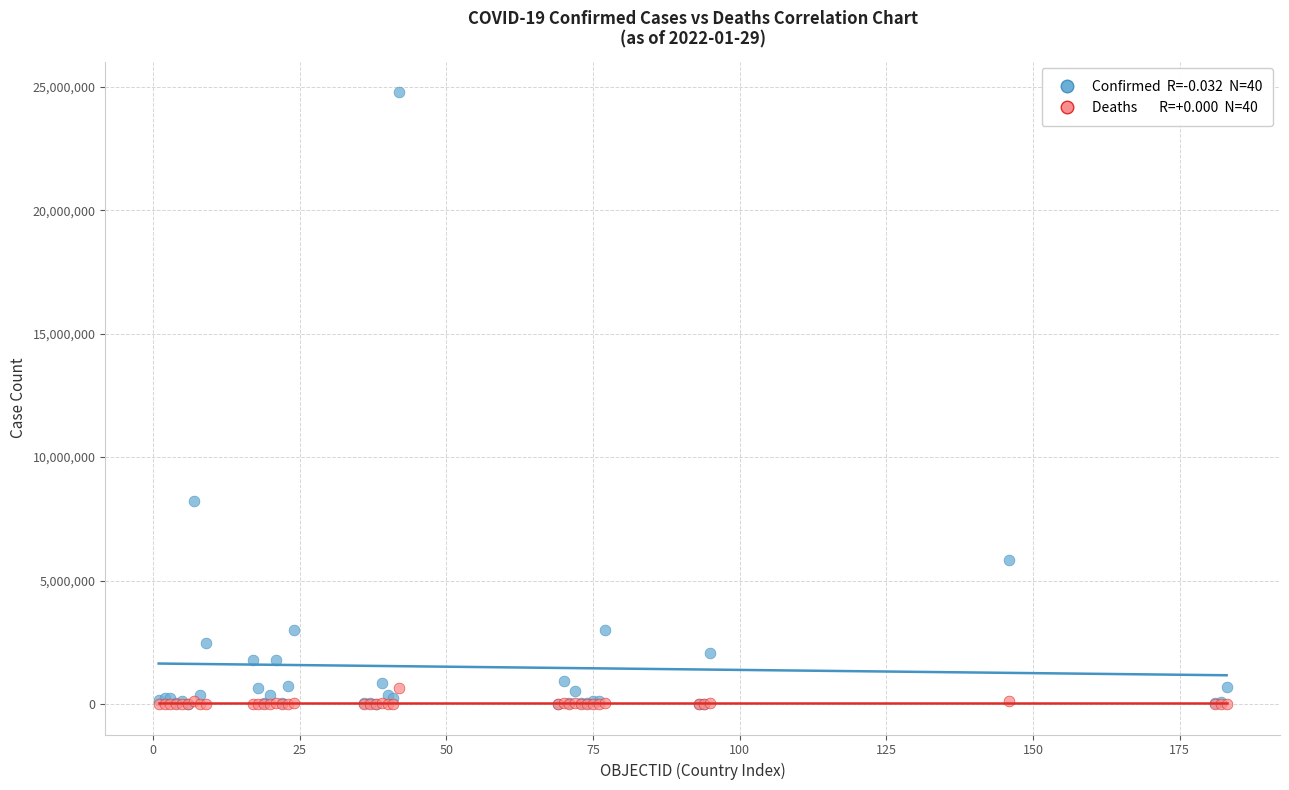

Across all series, what Y value is closest to 12394899?

8207752